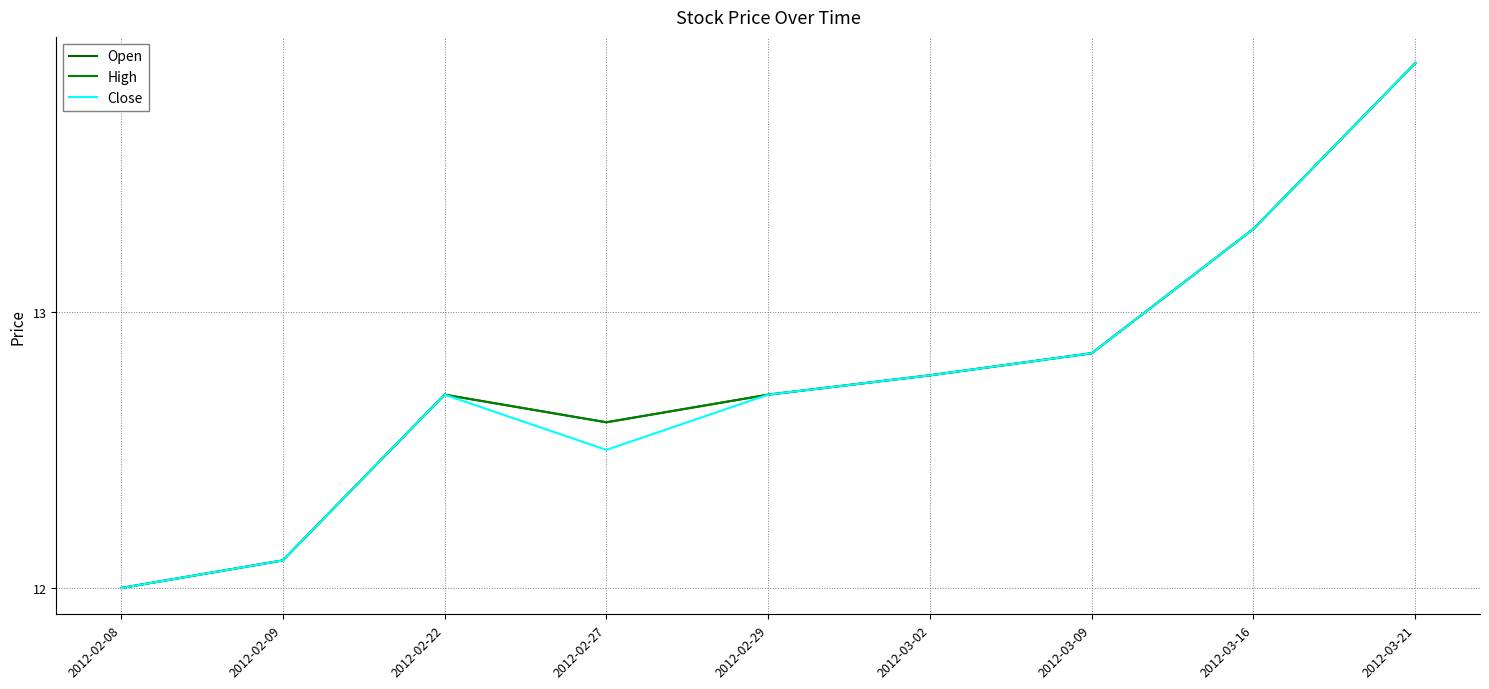

Does the chart have visible grid lines?

Yes